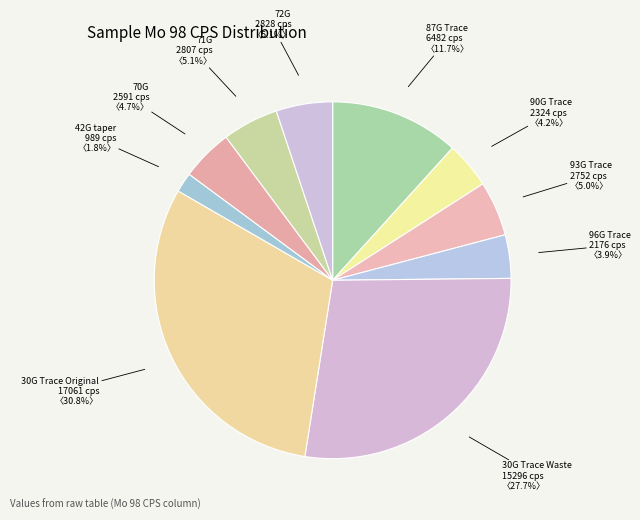

Combined, do 71G and 30G Trace Original account for over 50%?

No